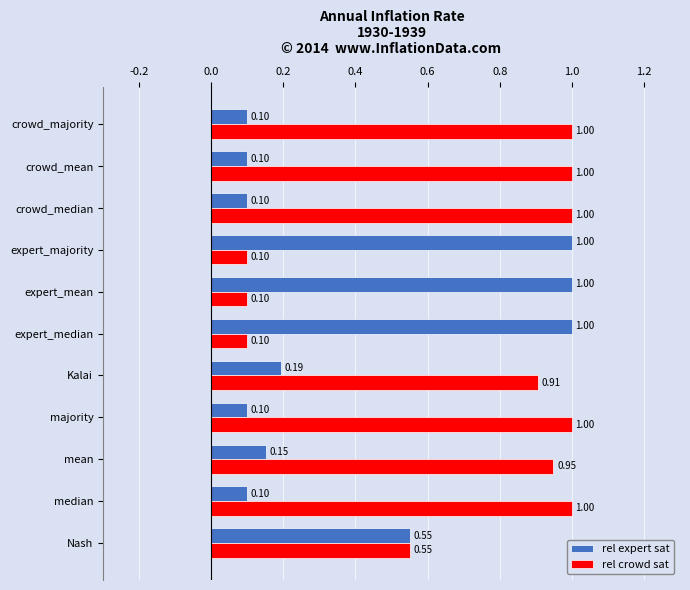

Which series has the largest total across all categories?

rel crowd sat